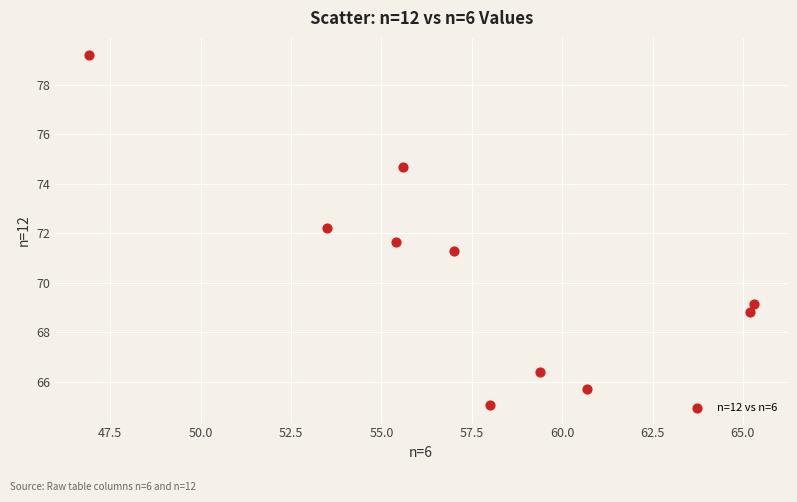

What is the range of X values (max minus min)?

18.4